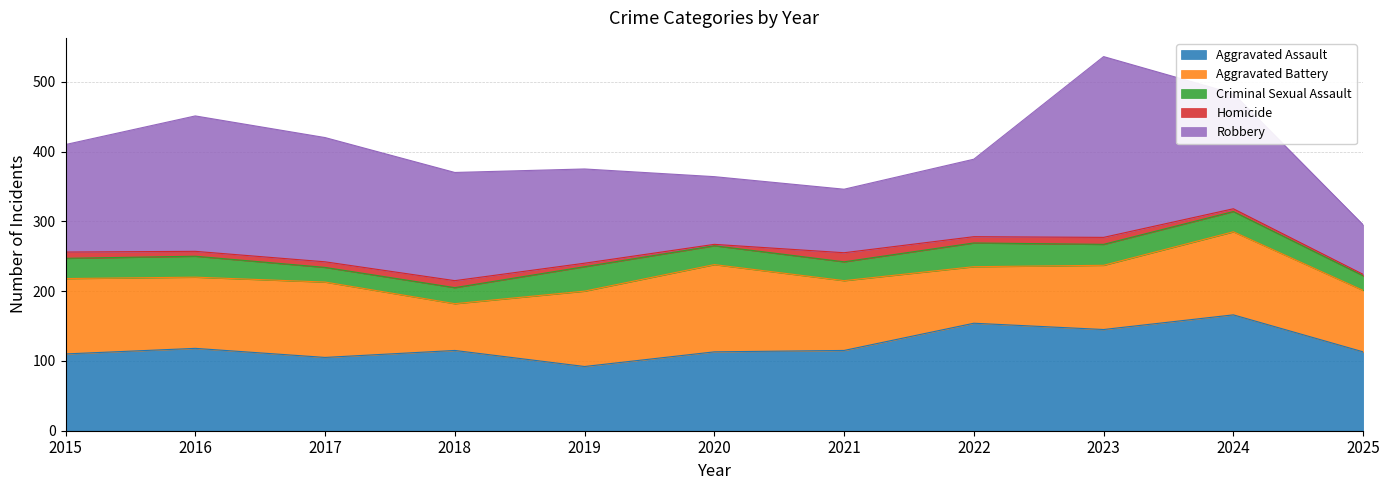

How many data points in Aggravated Battery are less than 102?

5